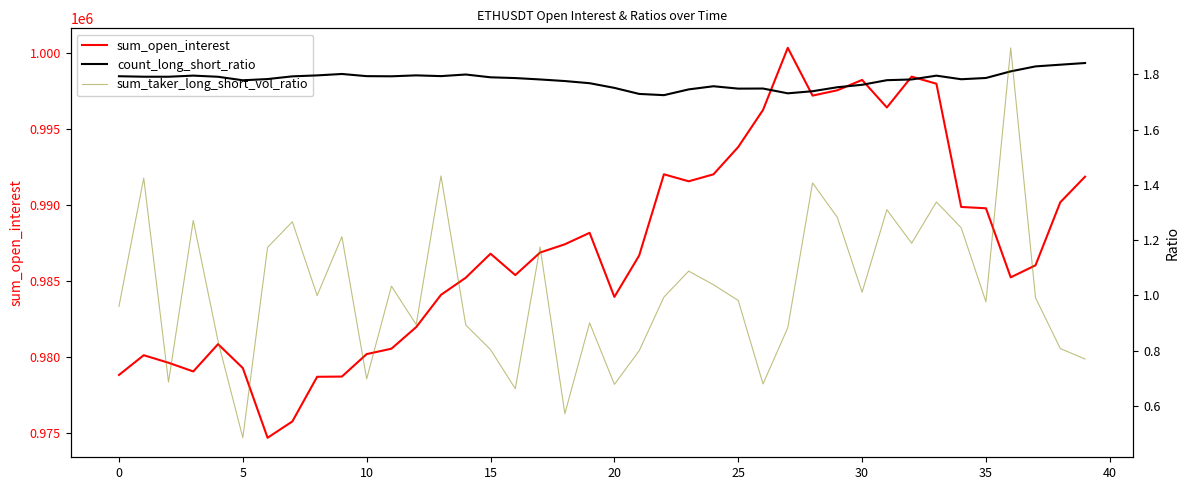

True or false: sum_open_interest has more than 2 points higher than both neighbors.

True